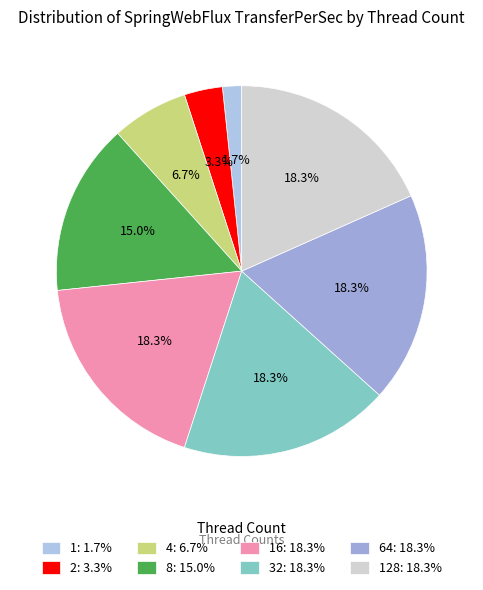

Which slice is the largest?

16